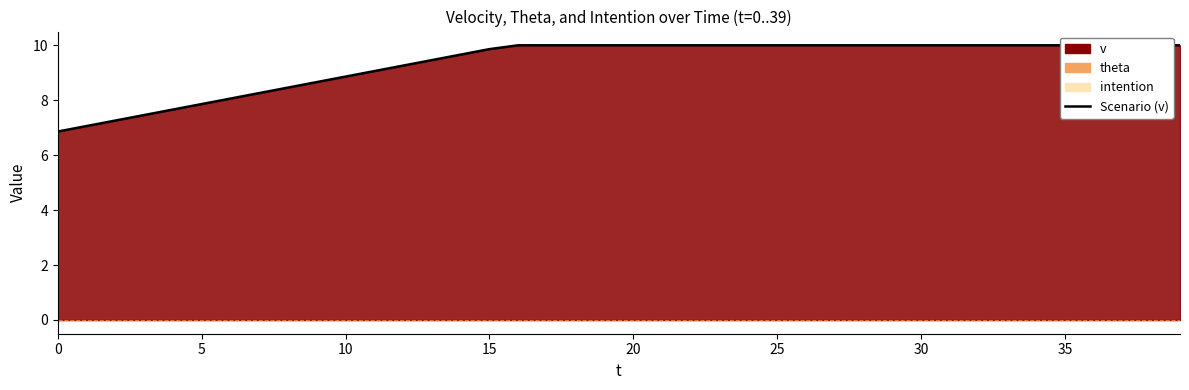

What is the minimum value shown in the chart?

6.9